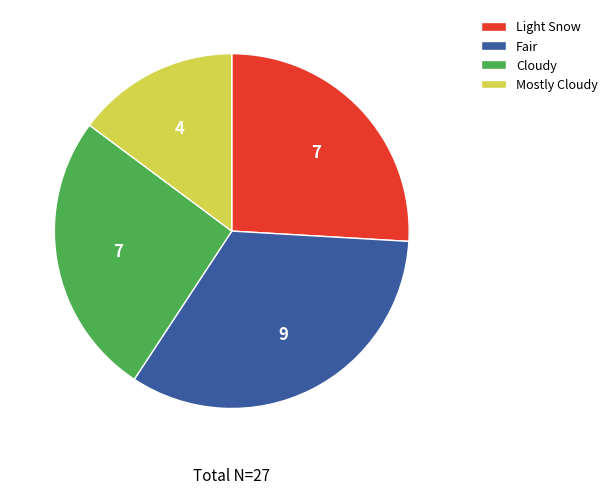

Is there any slice that represents more than half of the pie?

No